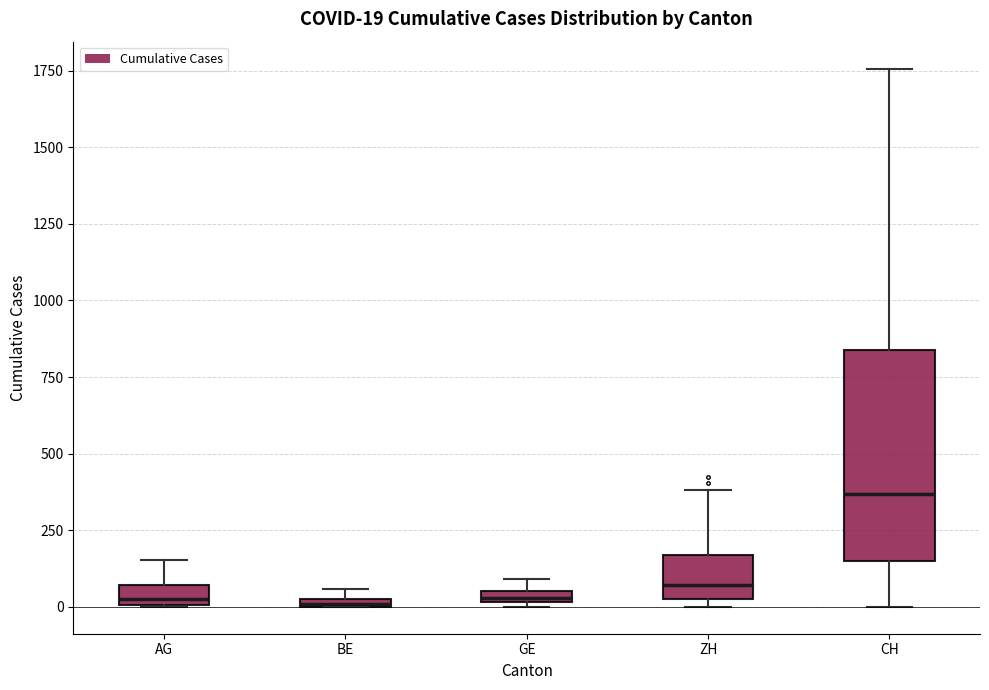

Comparing the boxes themselves (not the whiskers), which one is the tallest?

CH